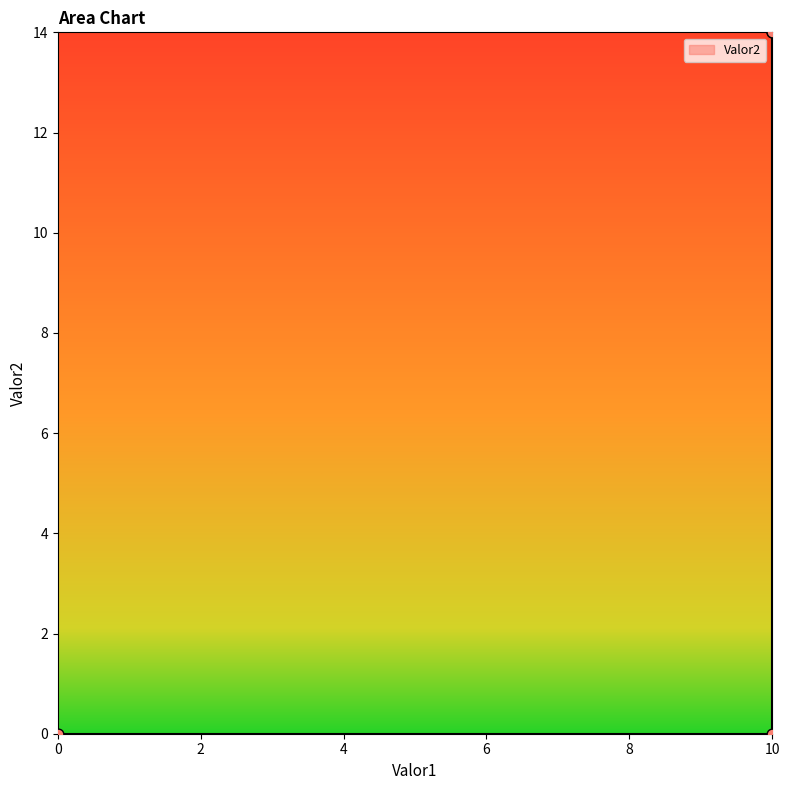

What is the change in value from 0 to 10?

+14